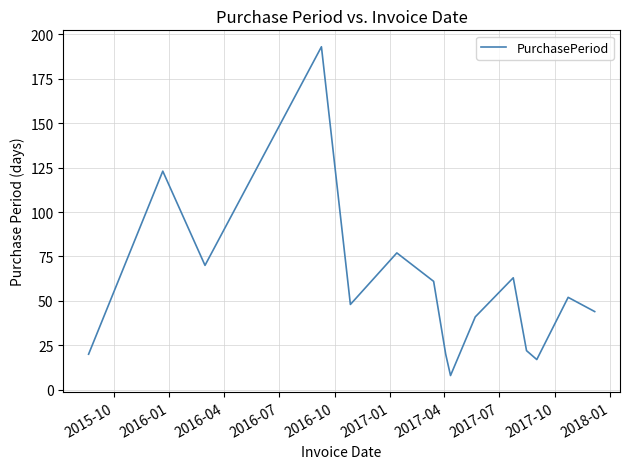

What is the average value?

57